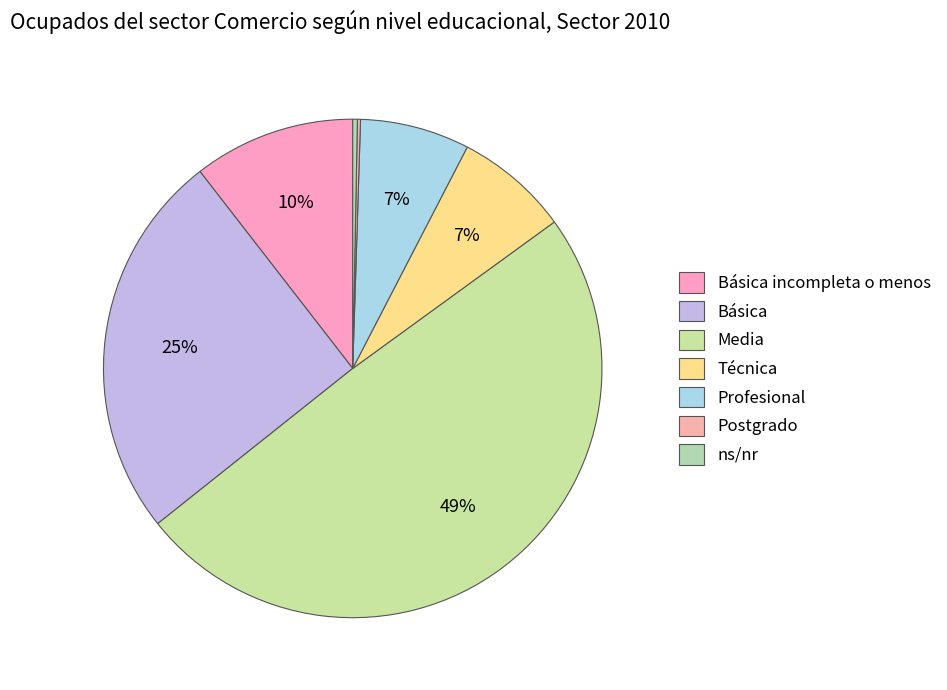

Is there any slice that represents more than half of the pie?

No